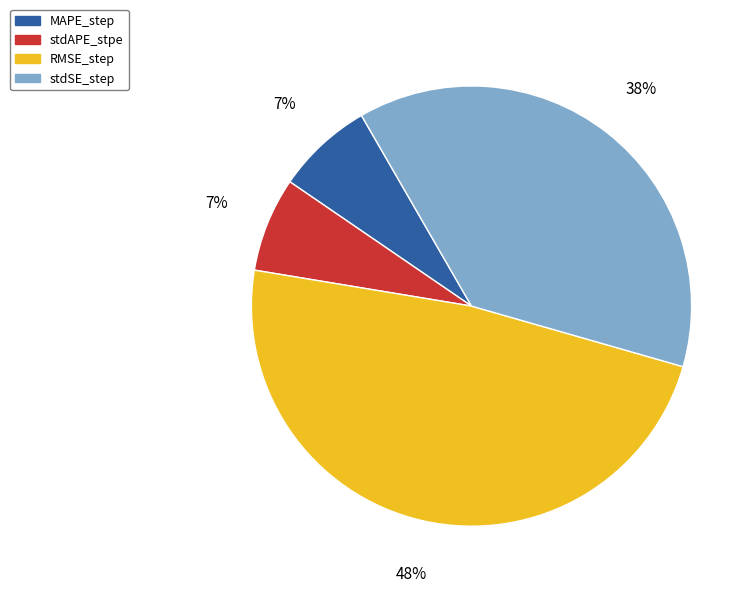

Is it true that RMSE_step is 55% of the pie?

False